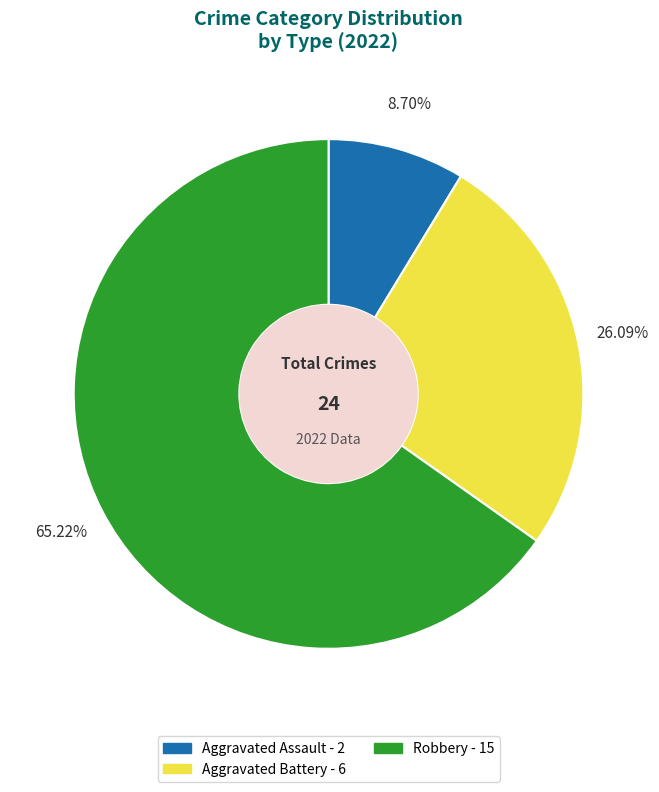

What percentage do Aggravated Assault and Aggravated Battery together represent?

34.8%